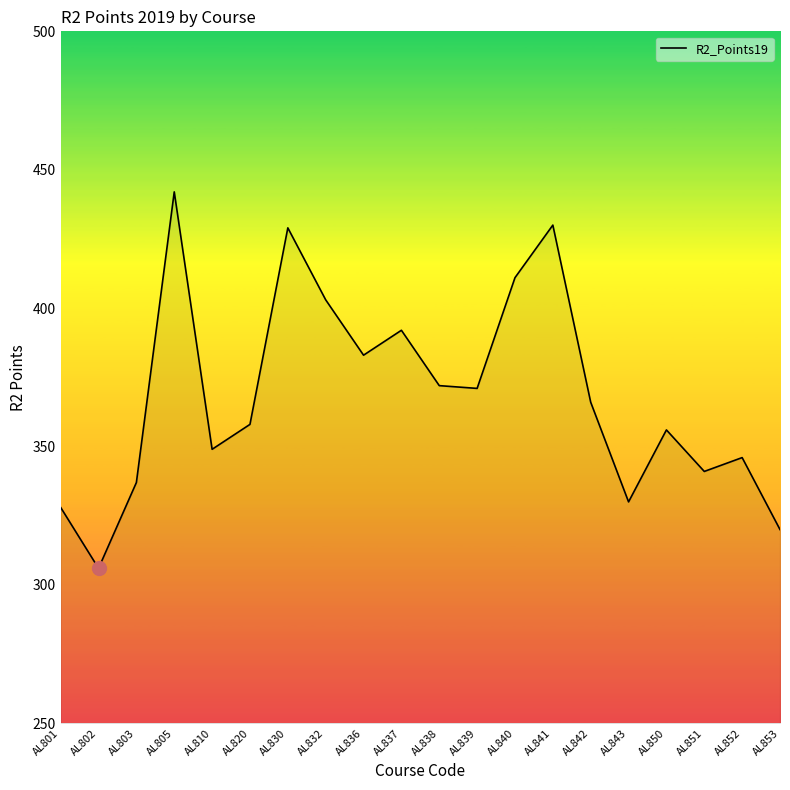

Reading left to right, extract all data points from this chart.

AL801=328	AL802=306	AL803=337	AL805=442	AL810=349	AL820=358	AL830=429	AL832=403	AL836=383	AL837=392	AL838=372	AL839=371	AL840=411	AL841=430	AL842=366	AL843=330	AL850=356	AL851=341	AL852=346	AL853=320